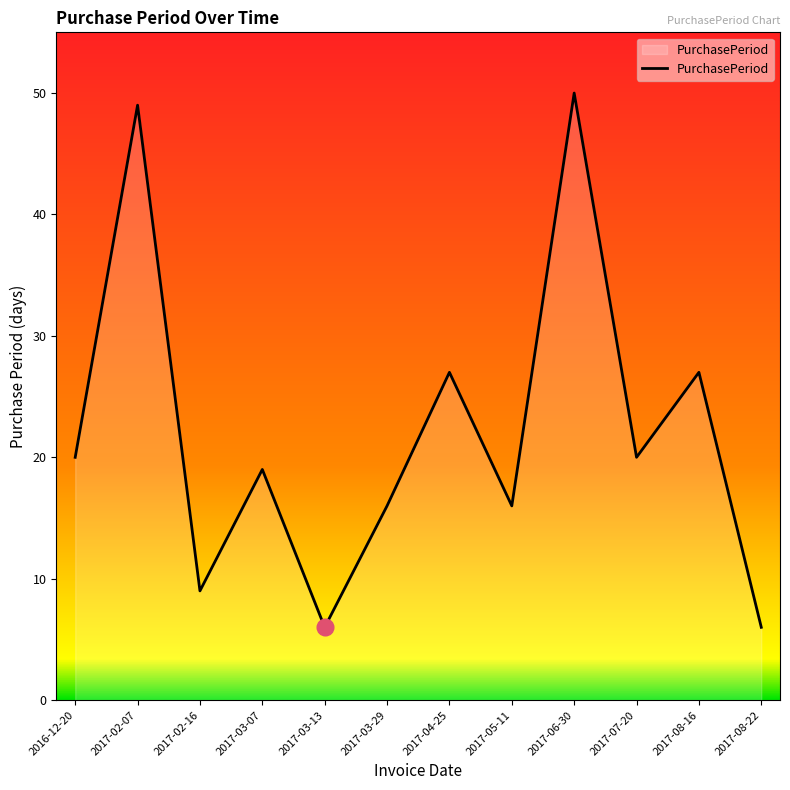

How many values are below 20?

6